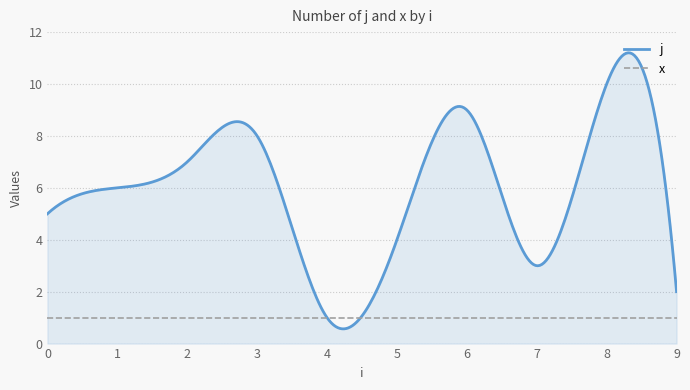

Rank the series by their maximum value, from lowest to highest.

x, j